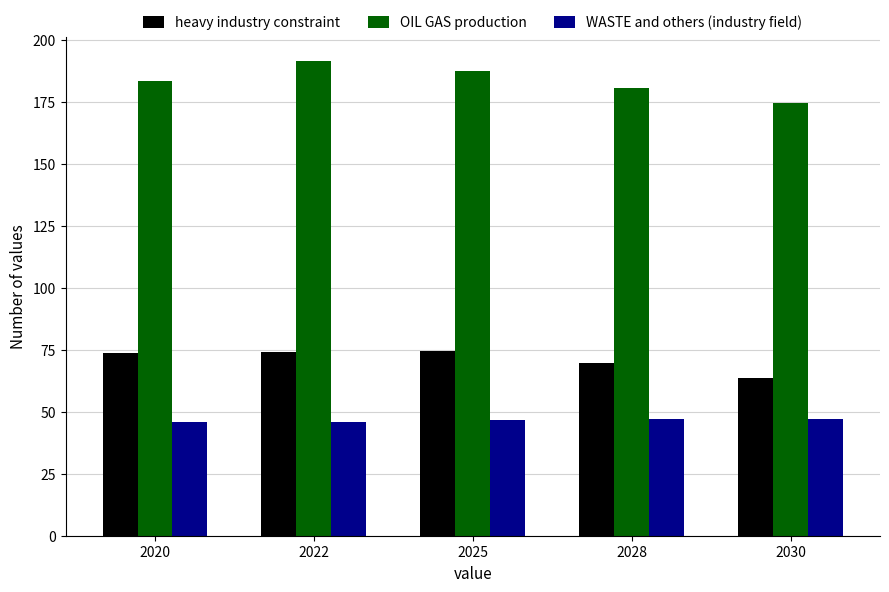

What is the maximum value shown in the chart?

191.4